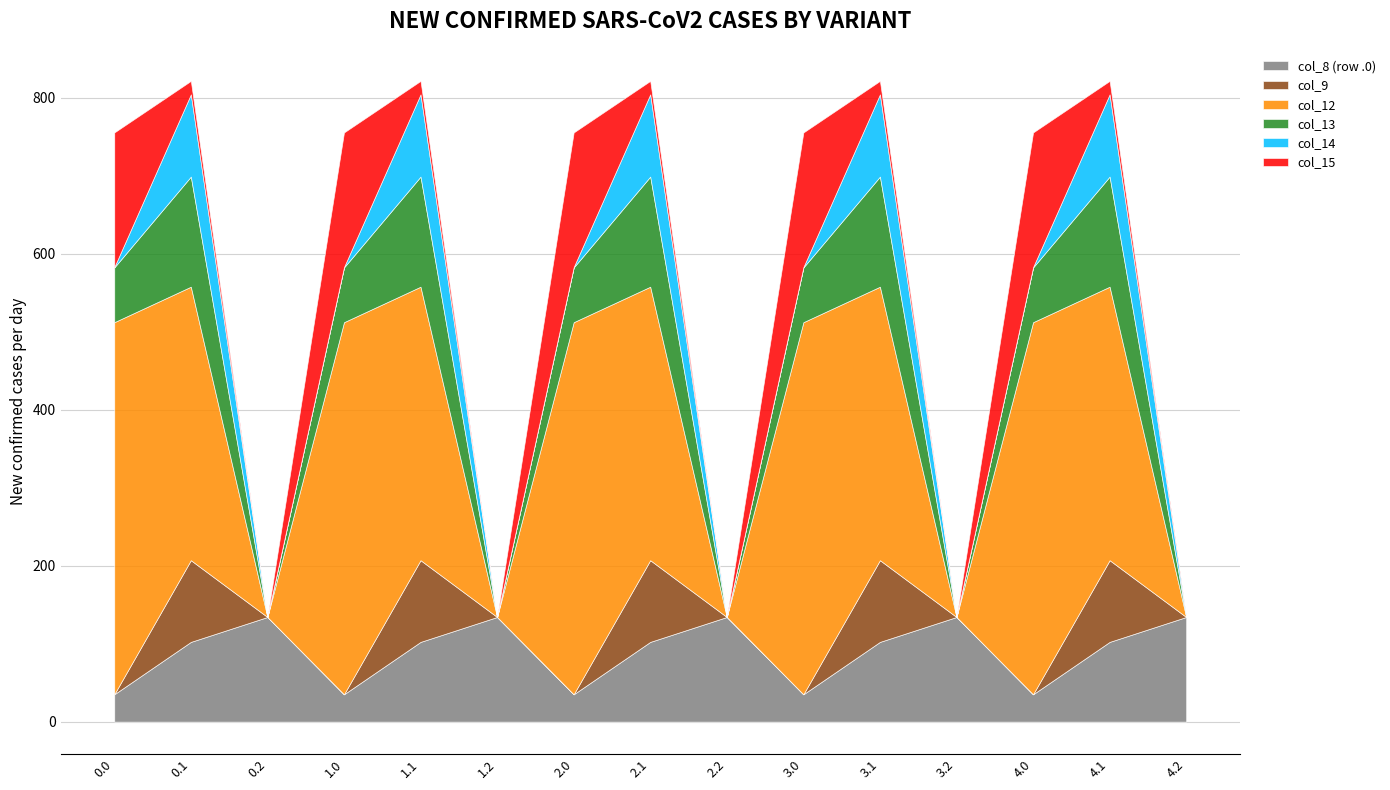

How many interior local valleys does the col_12 series have?

4